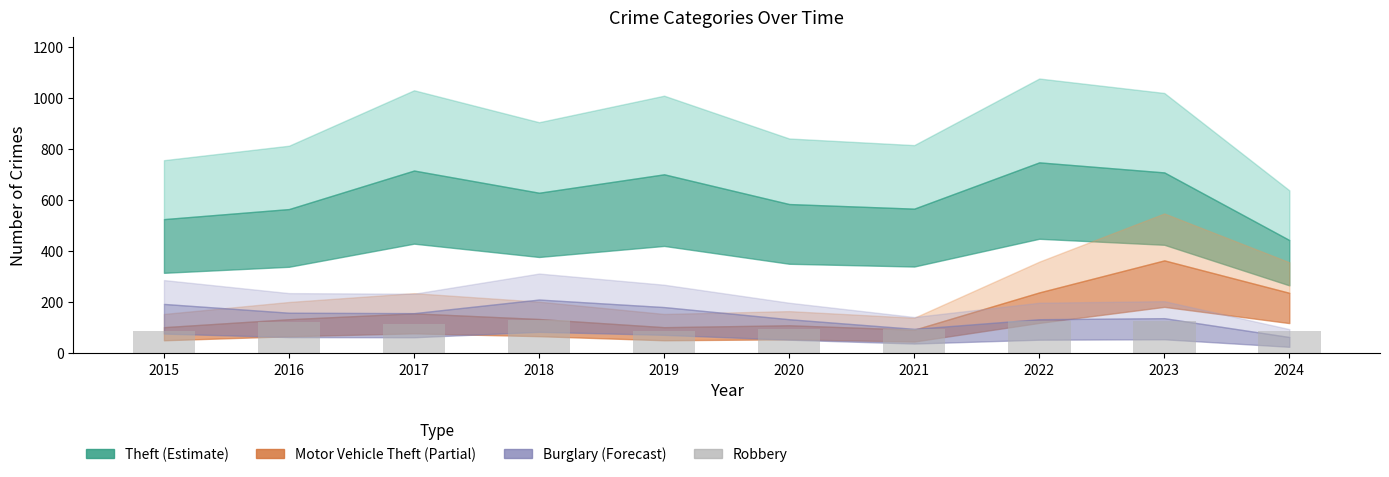

Are the bars grouped side by side (vs. stacked)?

No